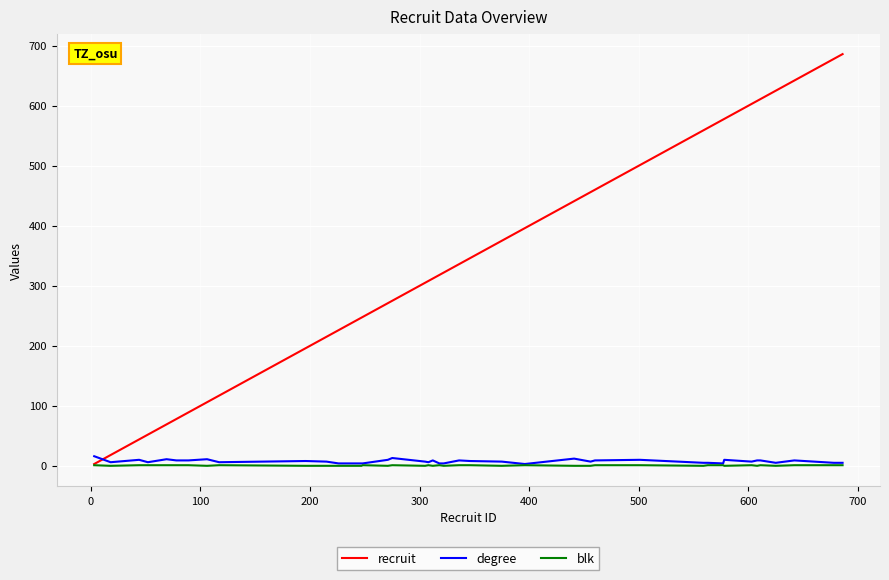

What are all the series names shown in the legend?

recruit, degree, blk